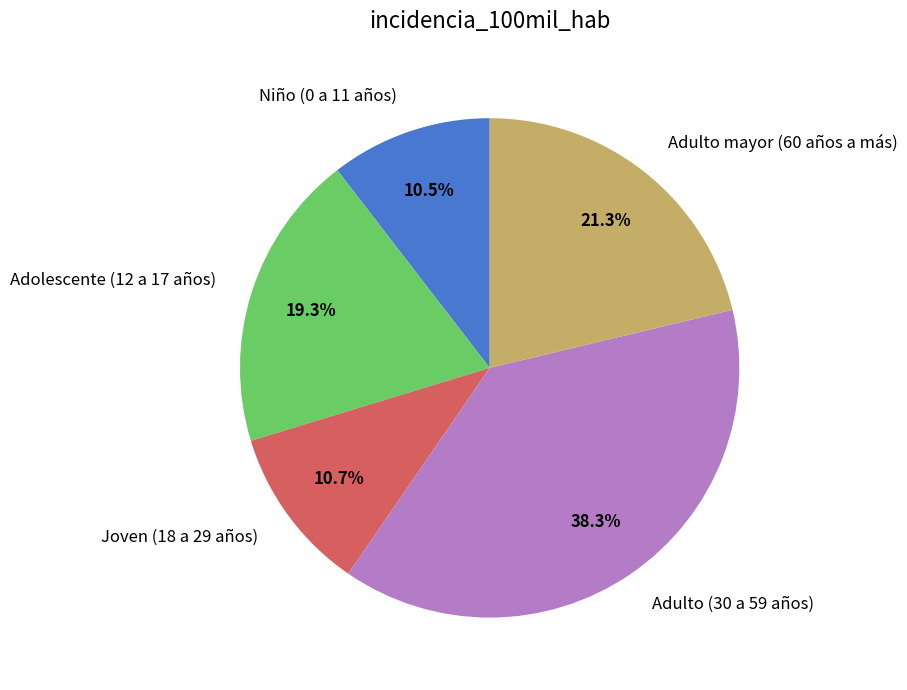

What is the ratio of the value at Adolescente (12 a 17 años) to the value at Joven (18 a 29 años)?

1.8